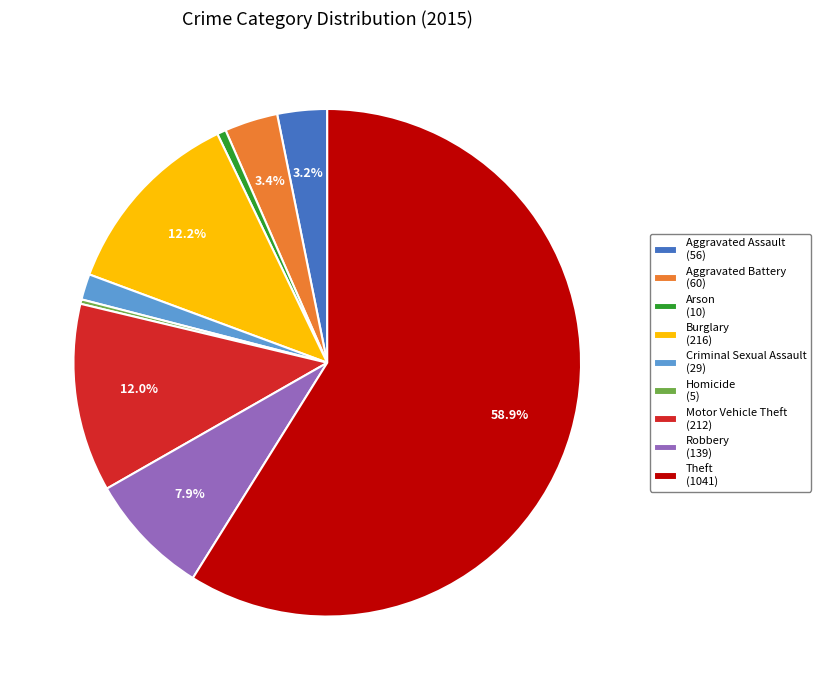

What percentage is the Theft slice, to the nearest percent?

59%